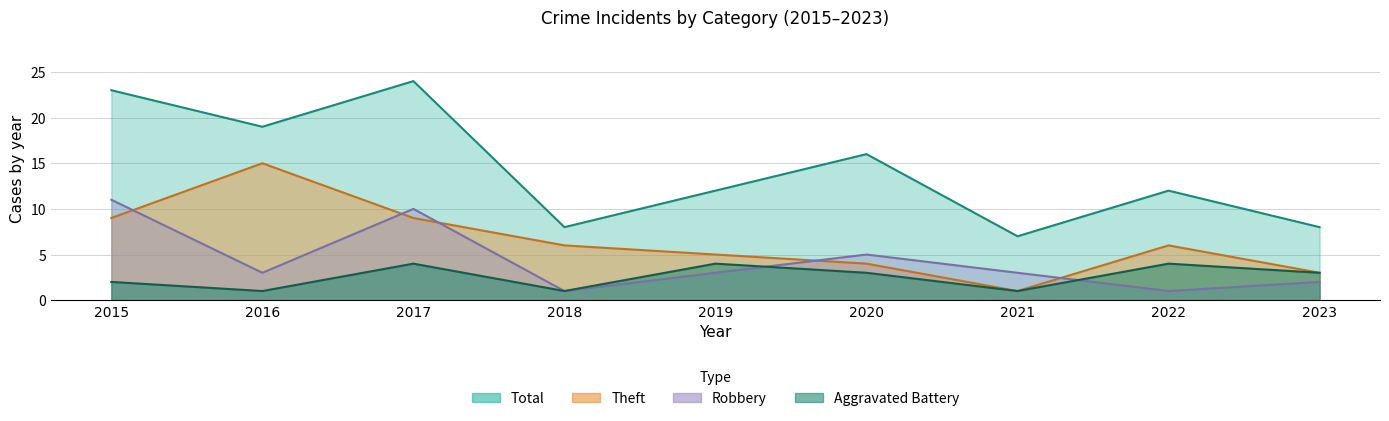

Reading left to right, what are all the values shown in this chart?

Robbery: 2015=11	2016=3	2017=10	2018=1	2019=3	2020=5	2021=3	2022=1	2023=2
Theft: 2015=9	2016=15	2017=9	2018=6	2019=5	2020=4	2021=1	2022=6	2023=3
Aggravated Battery: 2015=2	2016=1	2017=4	2018=1	2019=4	2020=3	2021=1	2022=4	2023=3
Total: 2015=23	2016=19	2017=24	2018=8	2019=12	2020=16	2021=7	2022=12	2023=8